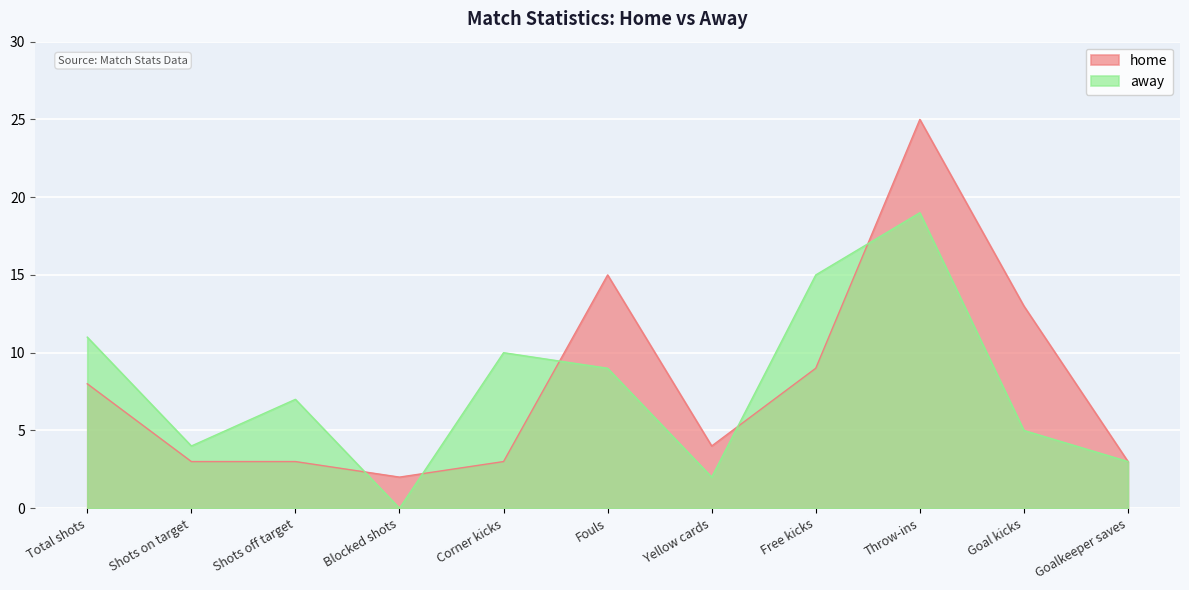

Where is home nearest to the value 13?

Goal kicks